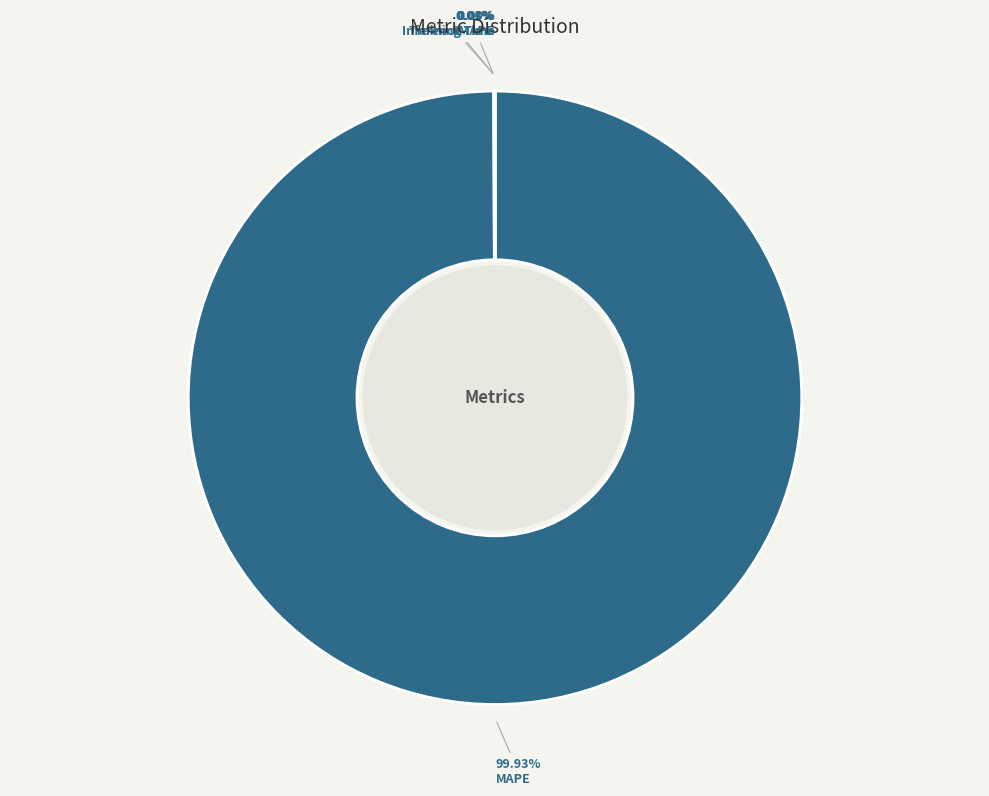

To the nearest percent, what is the average slice percentage?

25%